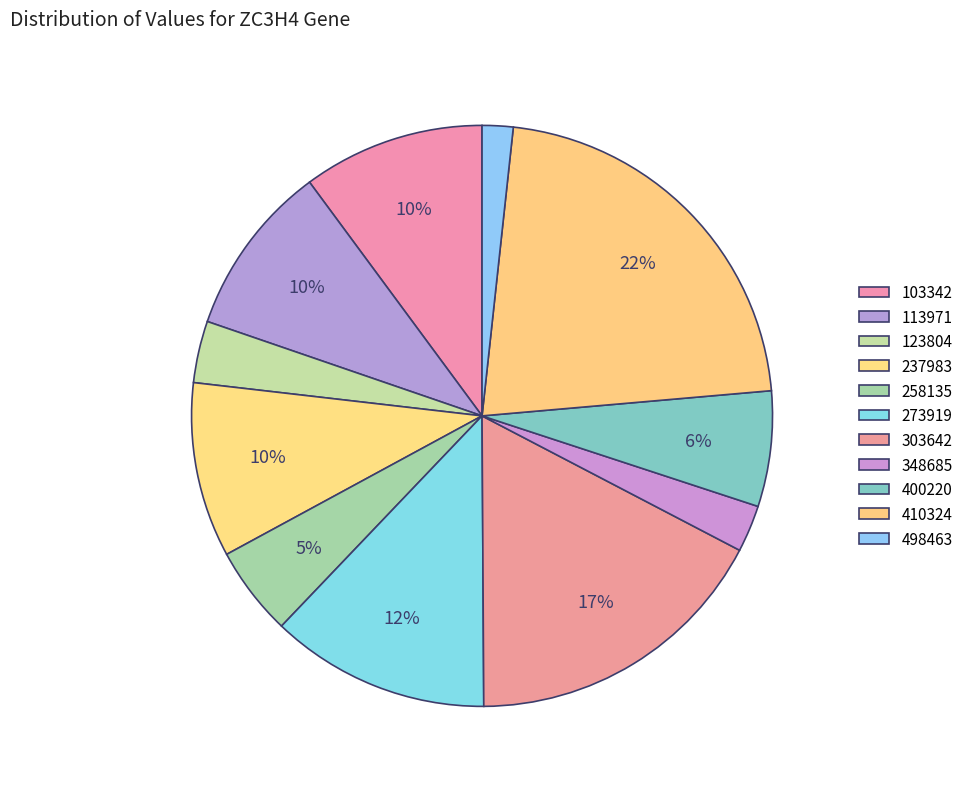

What percentage is NOT represented by 348685?

97.4%